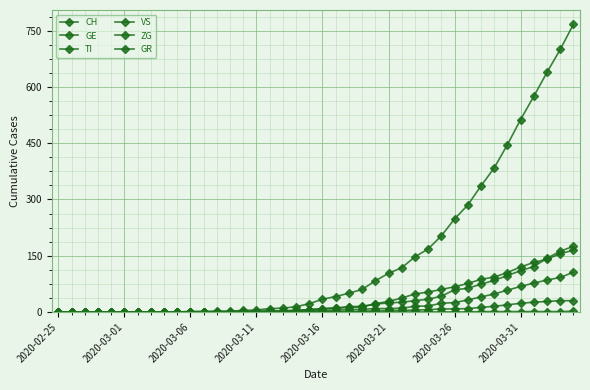

How many lines are shown in the chart?

6